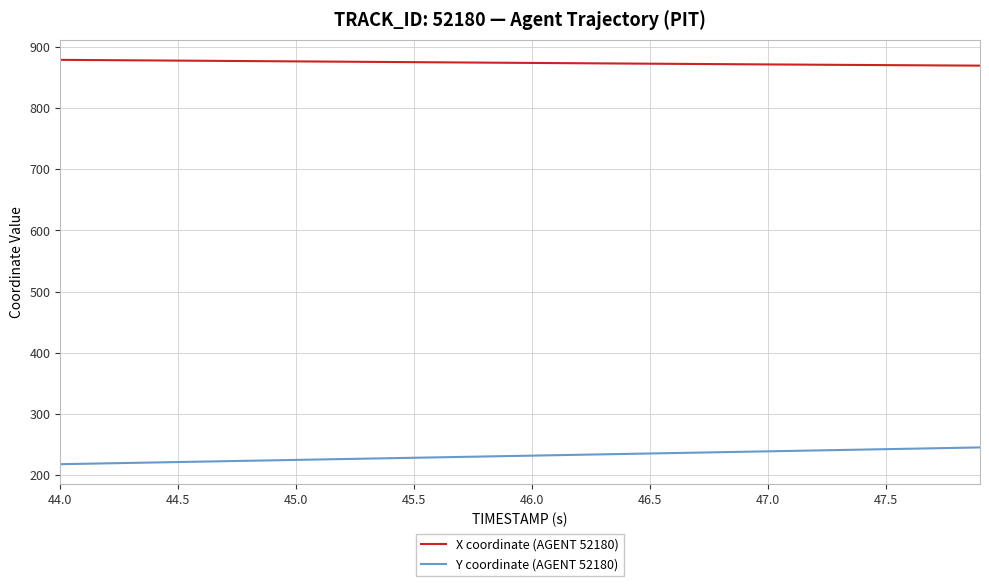

How many categories are shown in the chart?

40